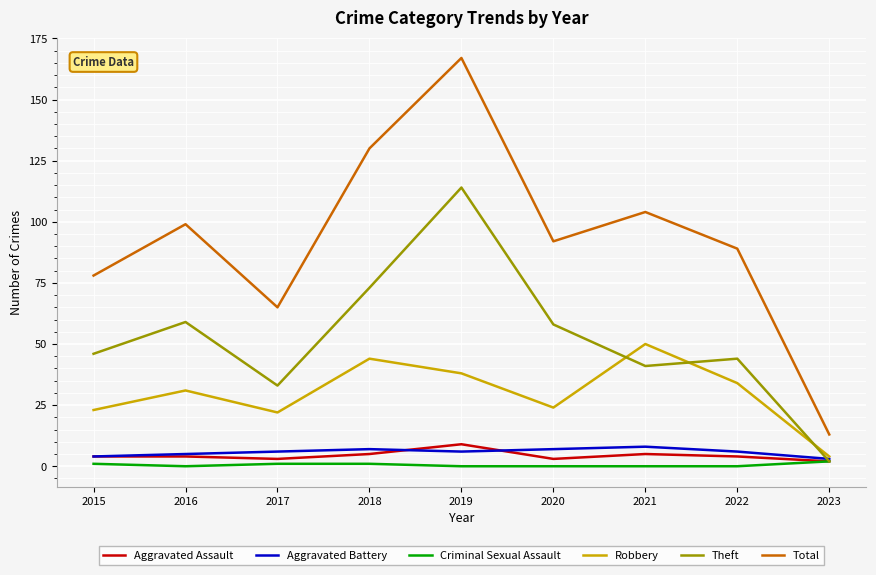

At which category does the chart reach its peak across all series?

2019